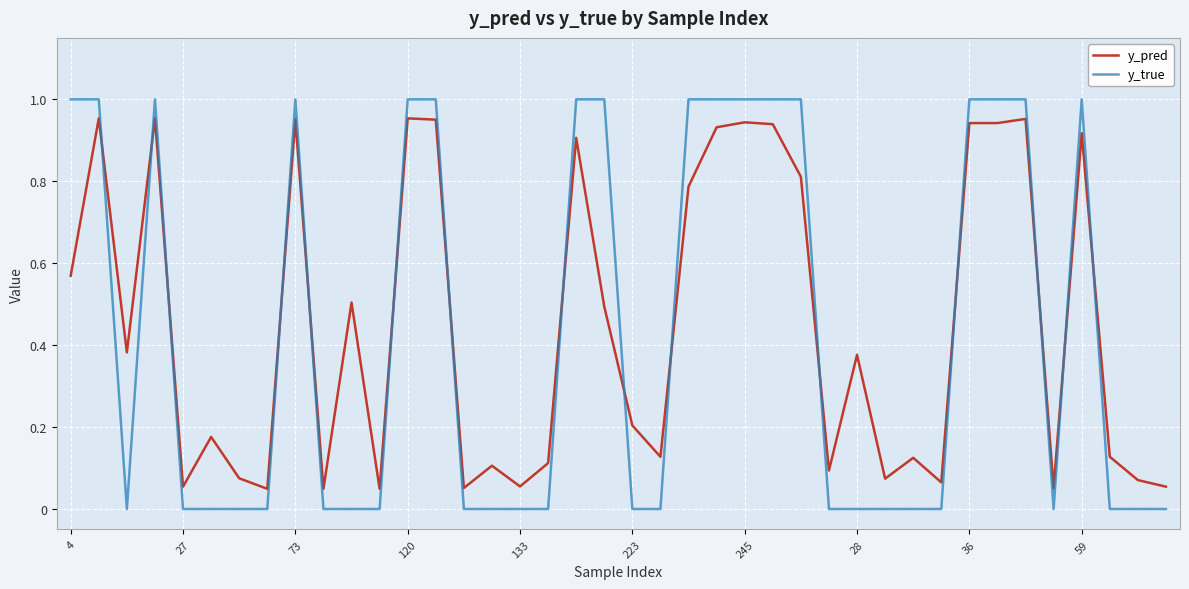

Which series has the largest range (max minus min)?

y_true